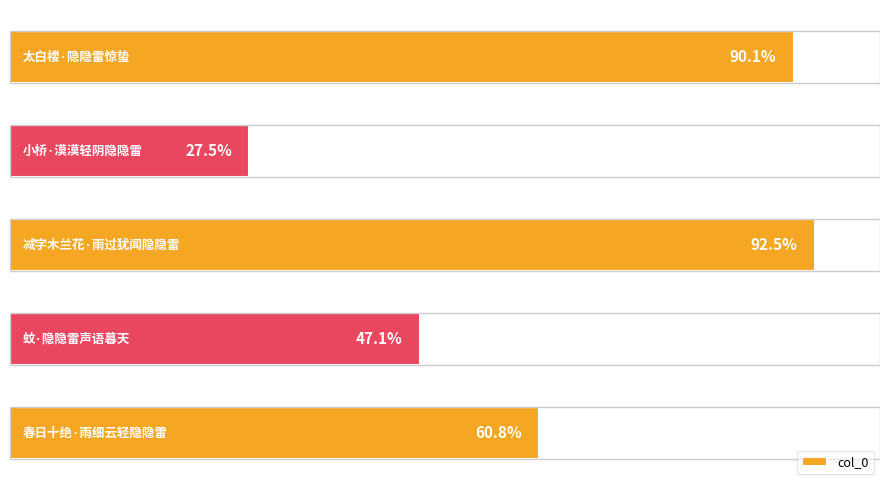

List the labels in order of value, smallest first.

1, 3, 4, 0, 2